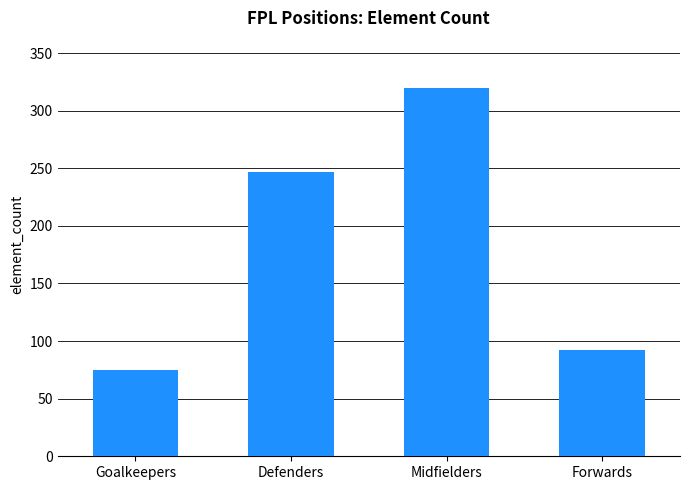

True or false: the data shows 127 at Goalkeepers.

False